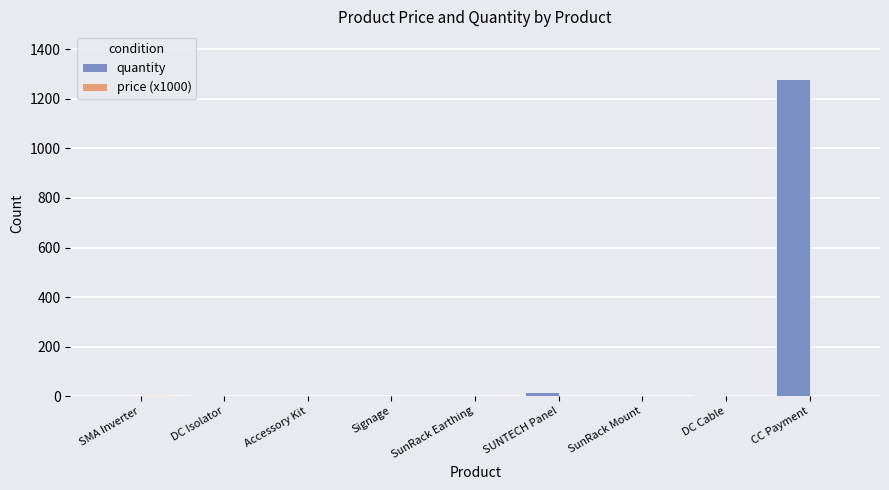

Which series has the largest total across all categories?

quantity